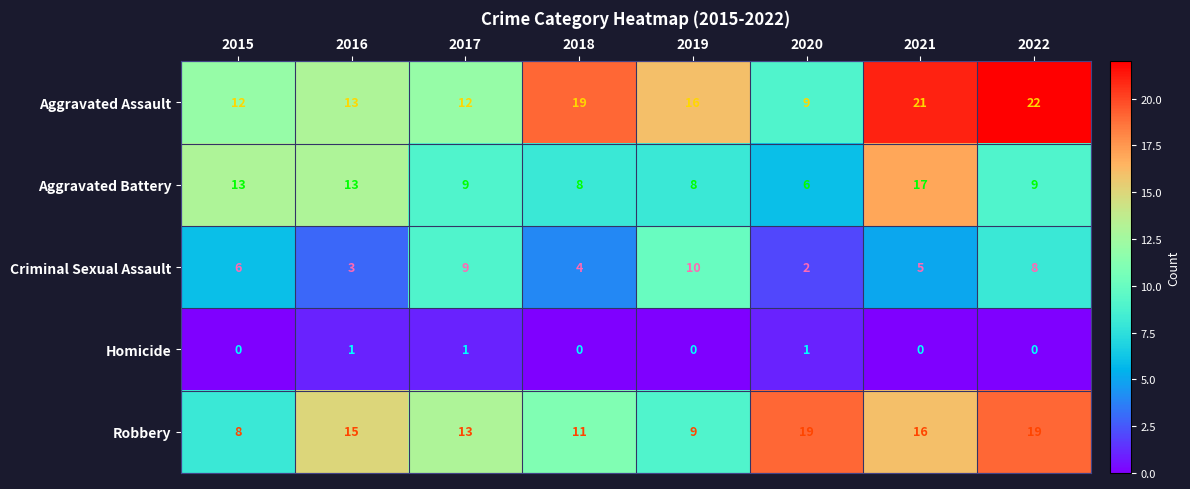

Which series changed the most between 2017 and 2018?

Aggravated Assault